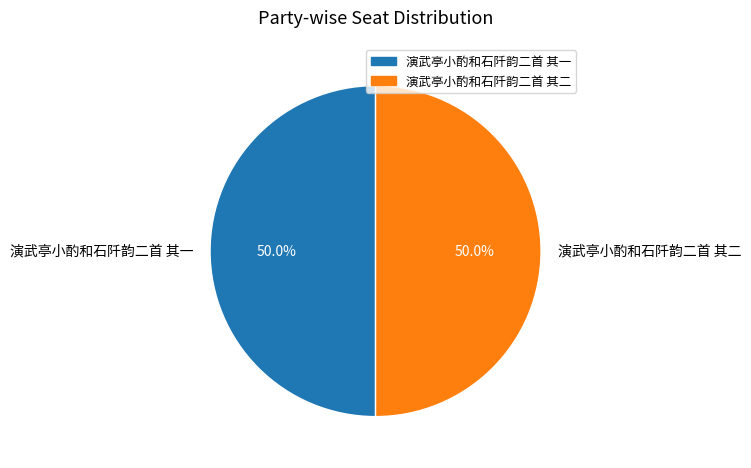

What is the ratio of the value at 演武亭小酌和石阡韵二首 其一 to the value at 演武亭小酌和石阡韵二首 其二?

1.0